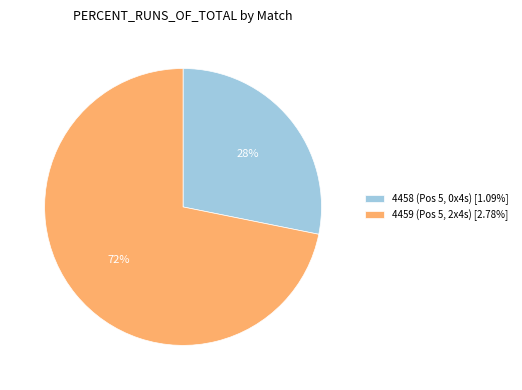

To the nearest percent, what portion does 4459 represent?

72%